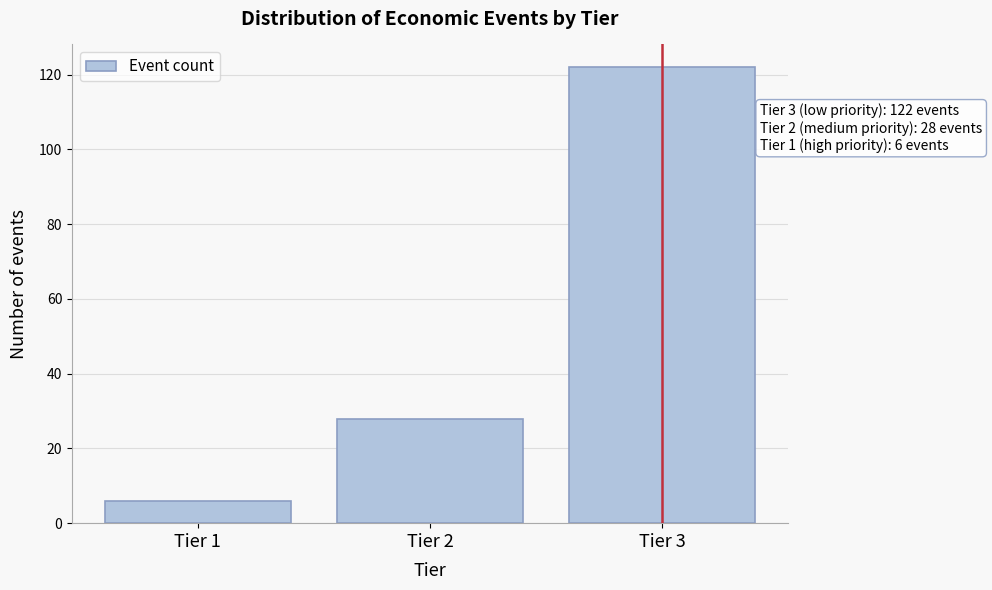

Reading left to right, extract all data points from this chart.

6	28	122